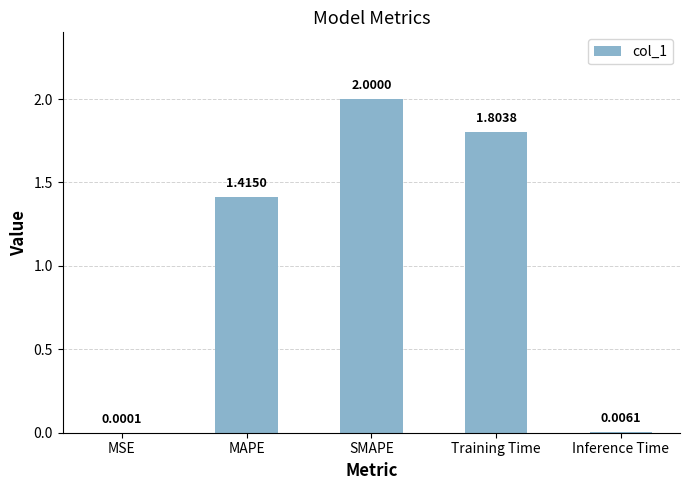

Where does the data first go above 1?

MAPE